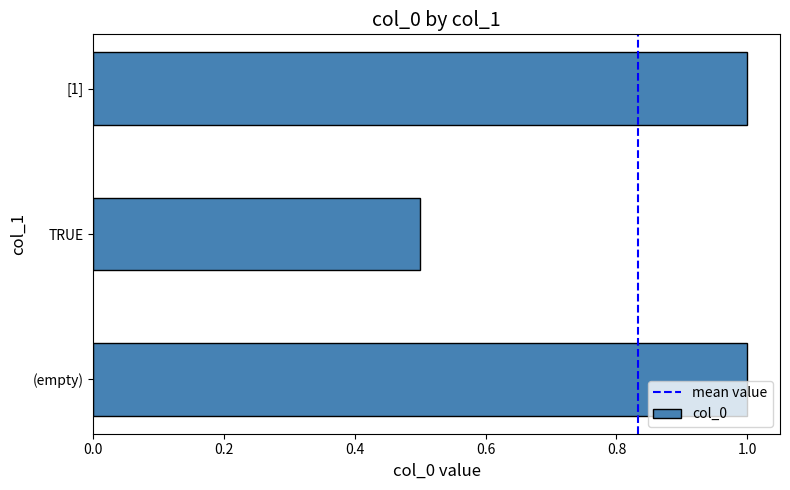

How many distinct data groups are displayed?

1